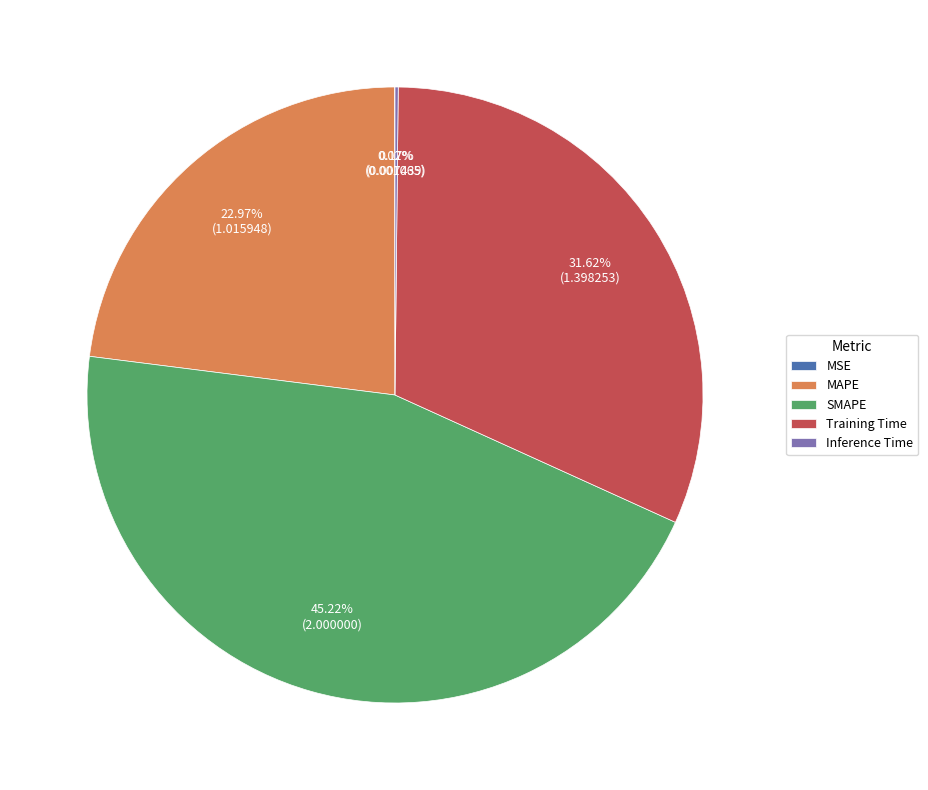

To the nearest percent, what is the difference between the largest and smallest slice percentages?

45%